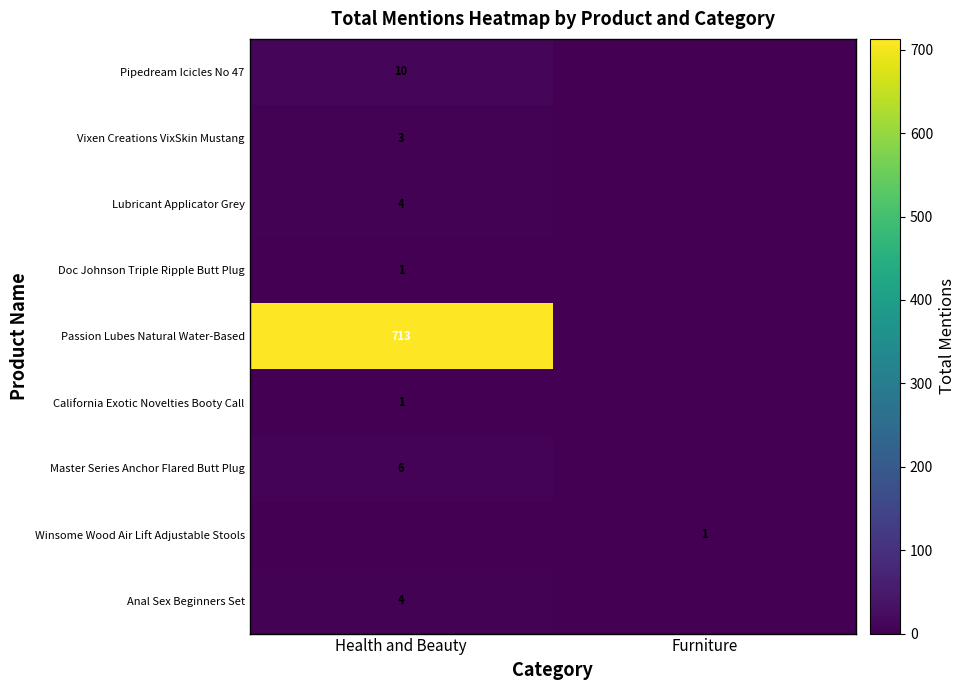

At which category does the chart reach its minimum across all series?

Furniture